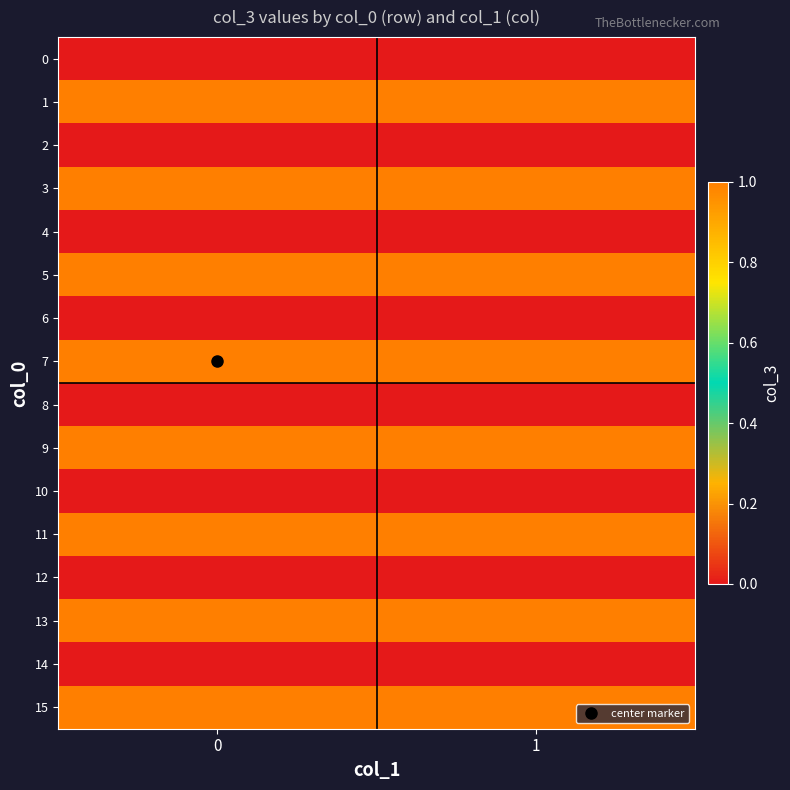

Reading left to right, extract all data points from this chart.

0: 0=0	1=0
1: 0=1	1=1
2: 0=0	1=0
3: 0=1	1=1
4: 0=0	1=0
5: 0=1	1=1
6: 0=0	1=0
7: 0=1	1=1
8: 0=0	1=0
9: 0=1	1=1
10: 0=0	1=0
11: 0=1	1=1
12: 0=0	1=0
13: 0=1	1=1
14: 0=0	1=0
15: 0=1	1=1